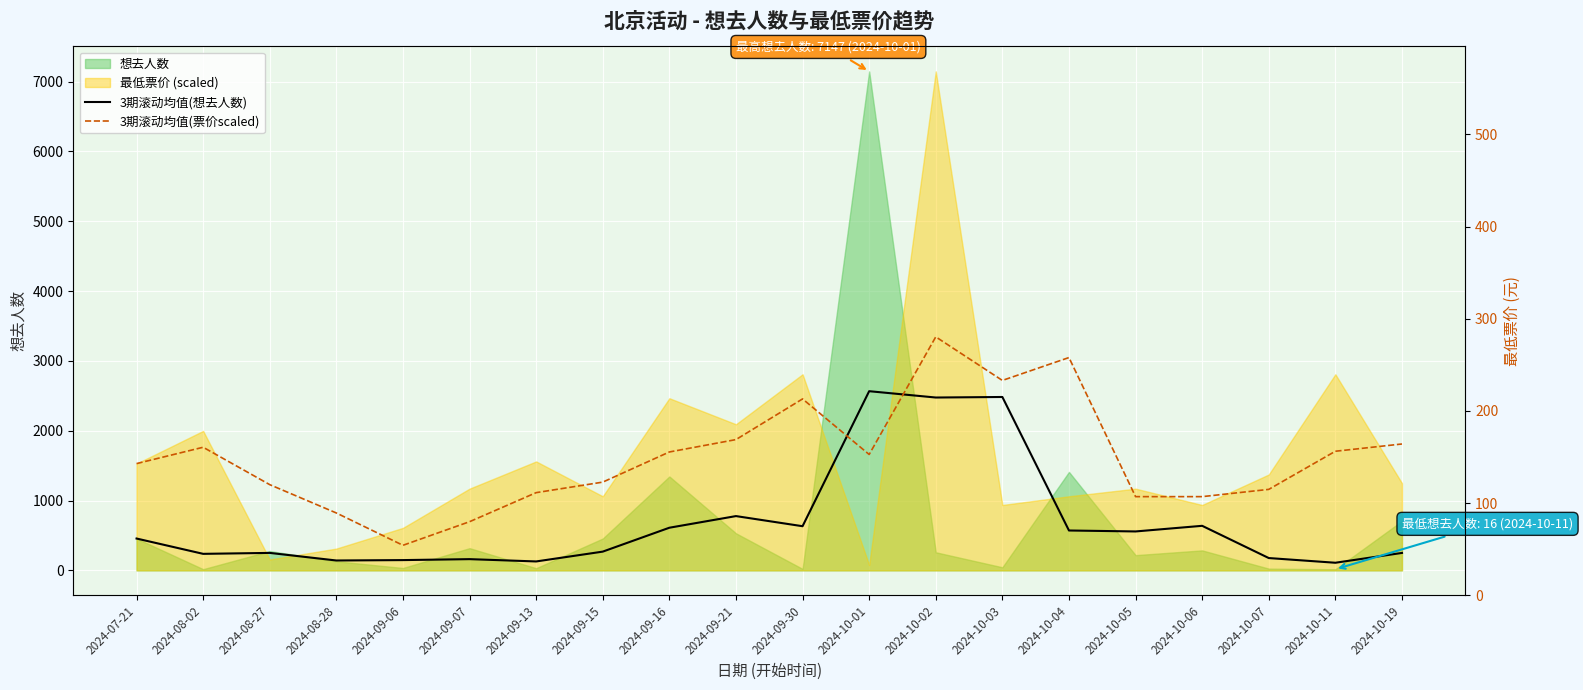

Reading left to right, extract all data points from this chart.

3期滚动均值(想去人数): 2024-07-21=456.0	2024-08-02=236.5	2024-08-27=250.0	2024-08-28=141.3	2024-09-06=147.0	2024-09-07=160.7	2024-09-13=127.7	2024-09-15=268.3	2024-09-16=610.7	2024-09-21=777.3	2024-09-30=632.3	2024-10-01=2566.3	2024-10-02=2475.7	2024-10-03=2483.3	2024-10-04=571.0	2024-10-05=557.3	2024-10-06=638.0	2024-10-07=176.3	2024-10-11=109.0	2024-10-19=249.7
3期滚动均值(票价scaled): 2024-07-21=1529.3	2024-08-02=1763.3	2024-08-27=1227.6	2024-08-28=821.9	2024-09-06=358.9	2024-09-07=697.0	2024-09-13=1113.1	2024-09-15=1264.0	2024-09-16=1695.7	2024-09-21=1873.1	2024-09-30=2455.7	2024-10-01=1659.8	2024-10-02=3344.6	2024-10-03=2720.4	2024-10-04=3048.1	2024-10-05=1055.9	2024-10-06=1055.9	2024-10-07=1160.0	2024-10-11=1706.1	2024-10-19=1810.2